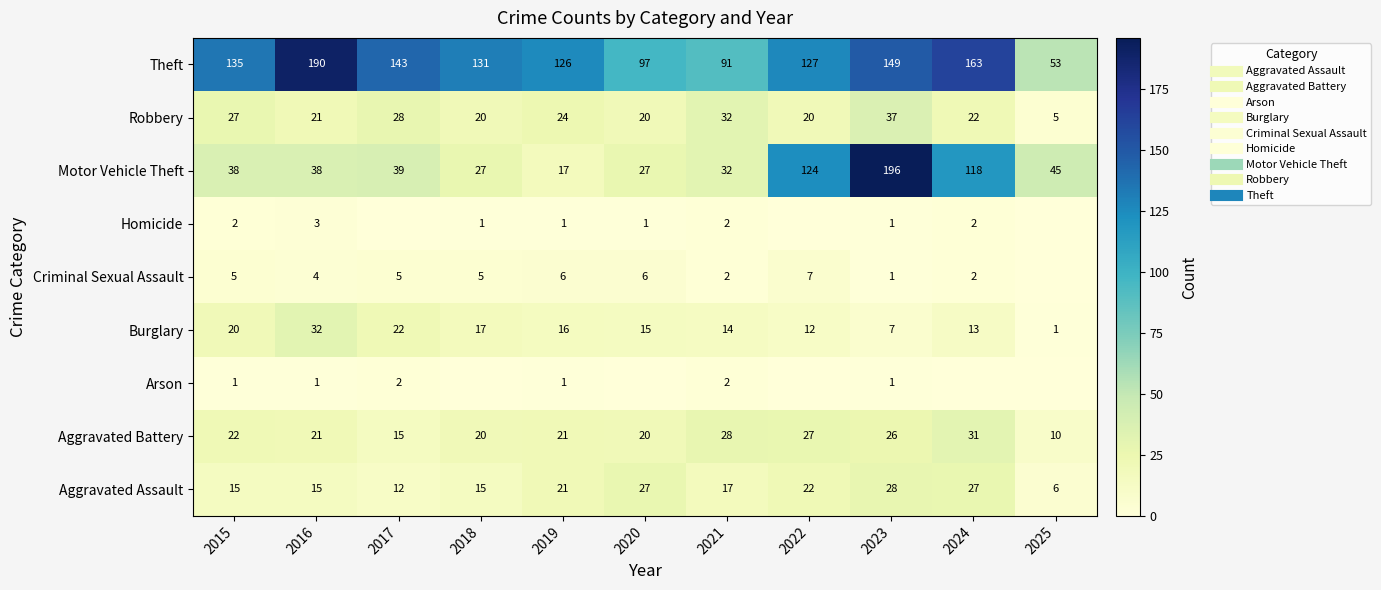

What is the minimum value for Robbery?

5